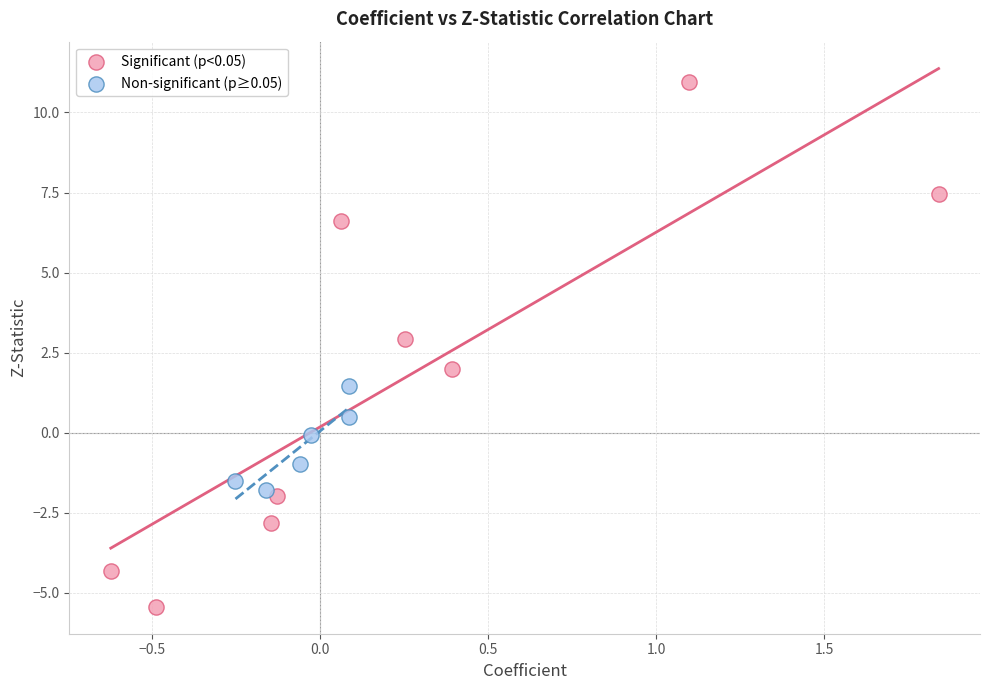

Which series reaches the minimum Y coordinate?

Significant (p<0.05)